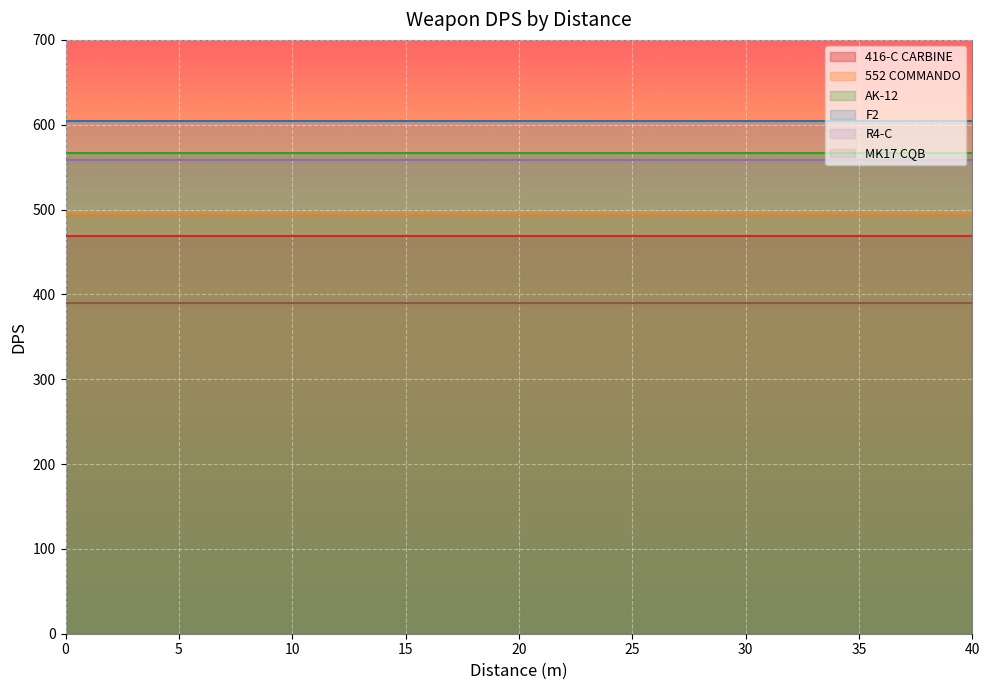

Read the 416-C CARBINE value at 10.

469